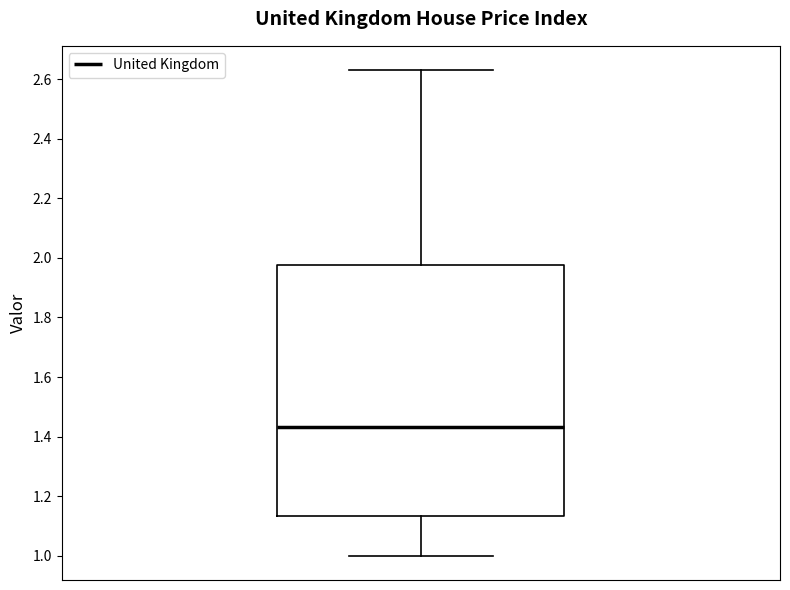

Where is the lower edge of the box on the y-axis? The values are not printed on the chart, so give them approximately, as read against the axis.

1.14